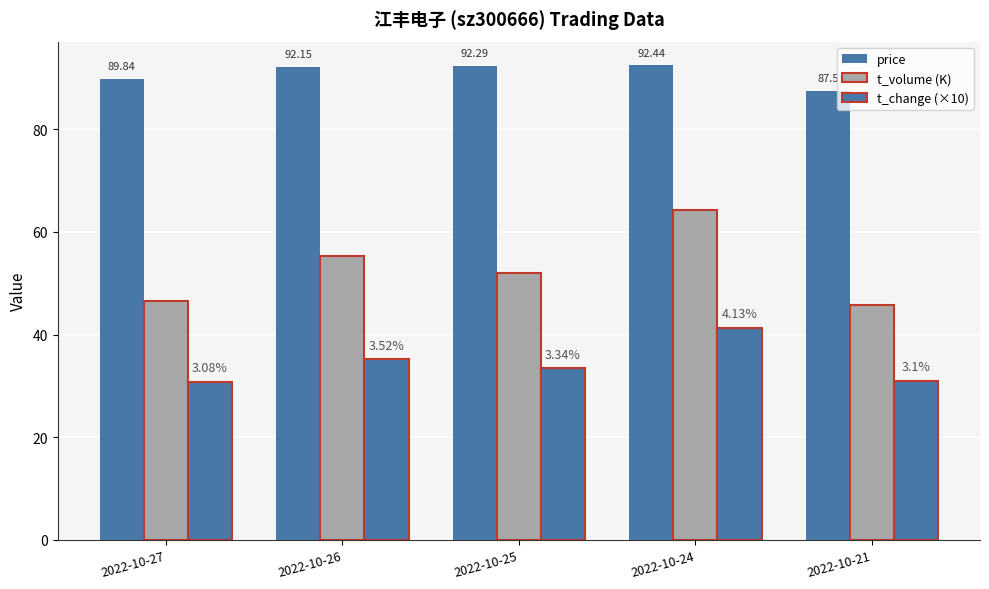

Are the bars horizontal?

No